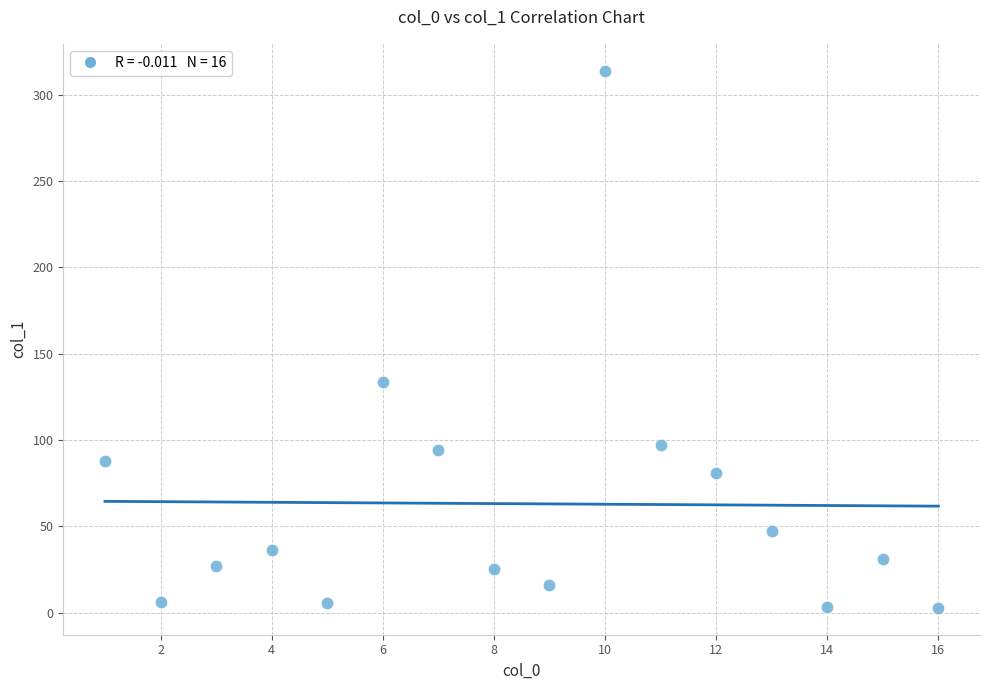

What is the range of X values (max minus min)?

15.0